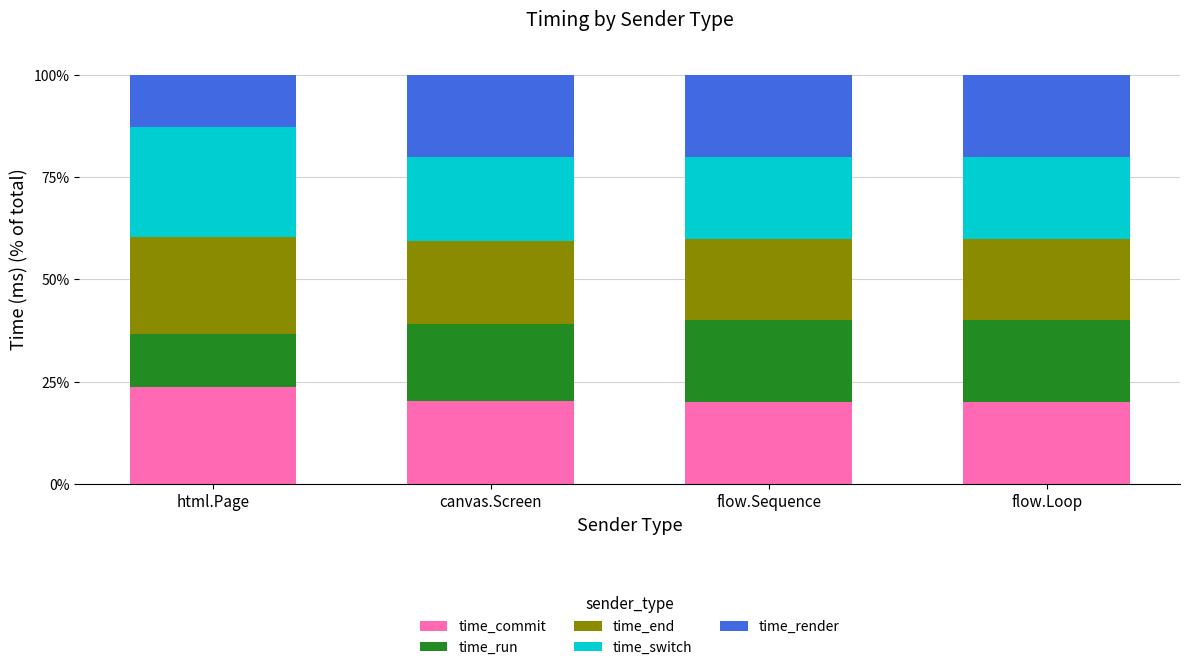

Is it true that time_commit equals 11.6 at flow.Loop?

False